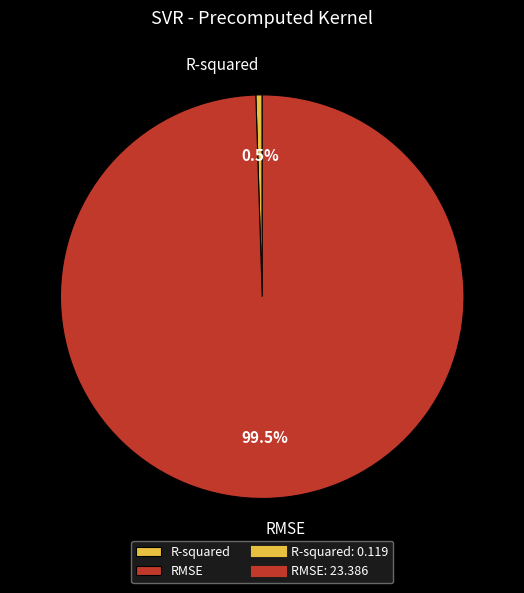

What percentage do R-squared and RMSE together represent?

100.0%